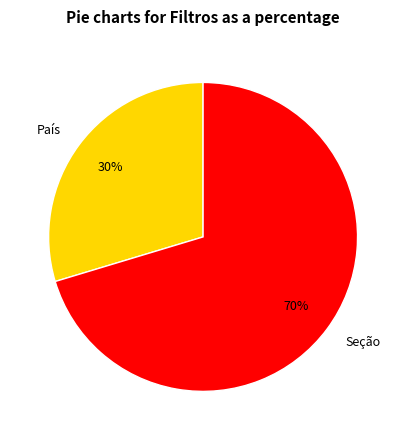

What percentage is the Seção slice, to the nearest percent?

70%